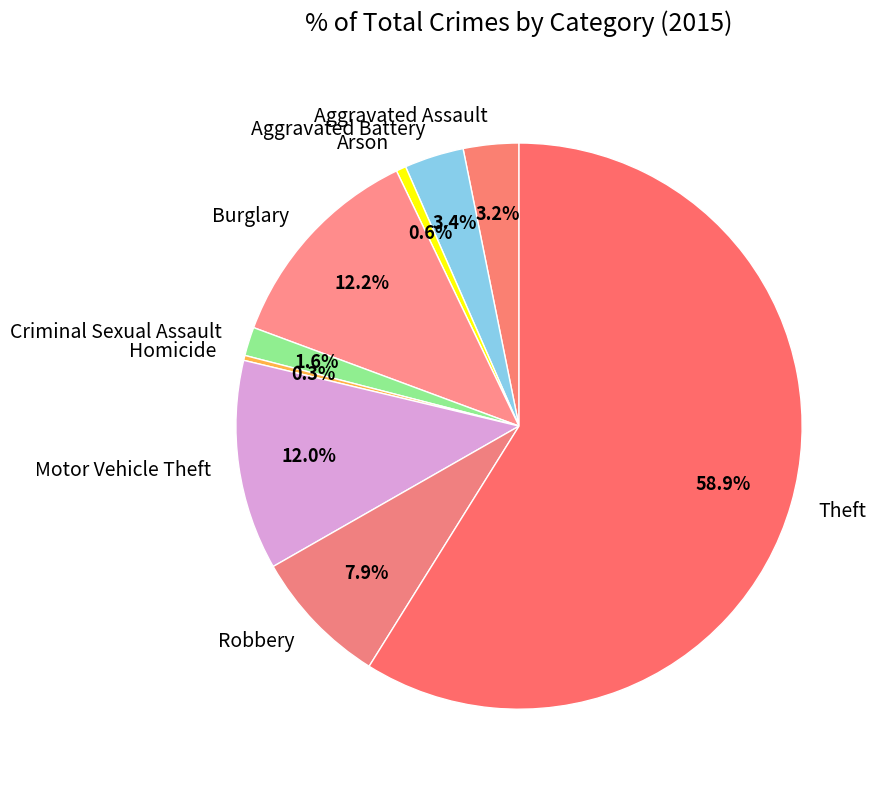

What percentage do Aggravated Battery and Criminal Sexual Assault together represent?

5.0%